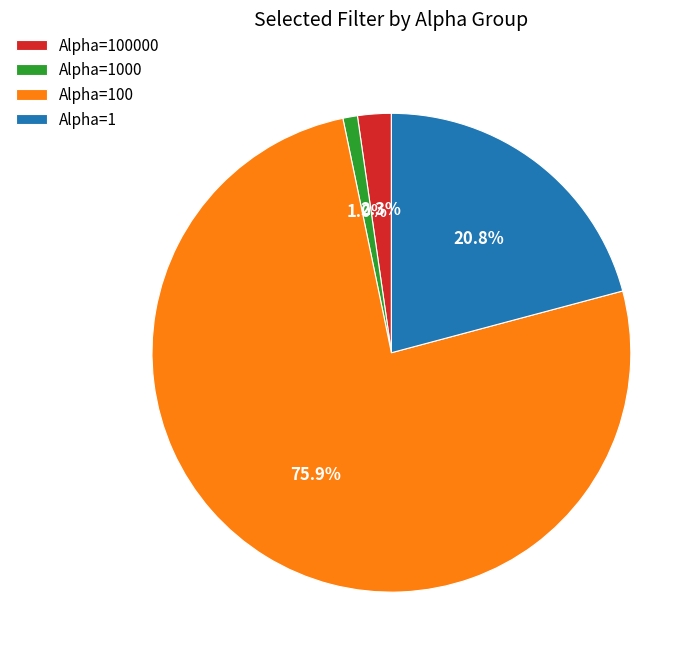

What is the total percentage of Alpha=100000 and Alpha=1000?

3.3%